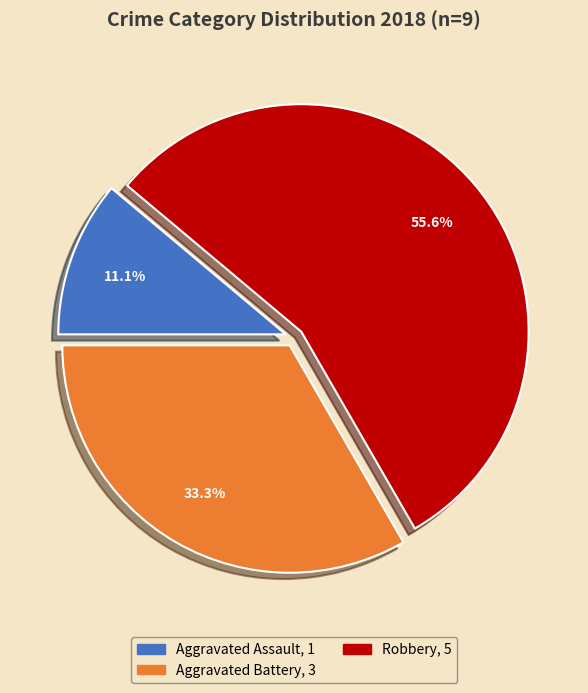

To the nearest percent, what is the average slice percentage?

33%